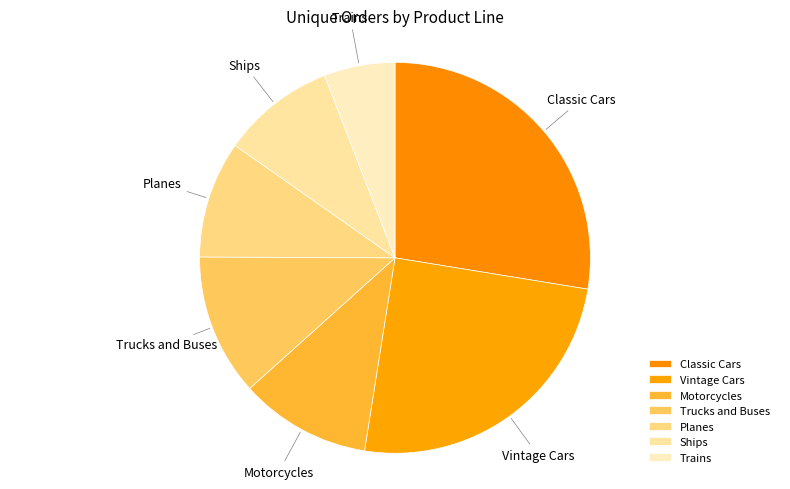

Approximately how many times larger is the value at Vintage Cars compared to Trucks and Buses?

2.1